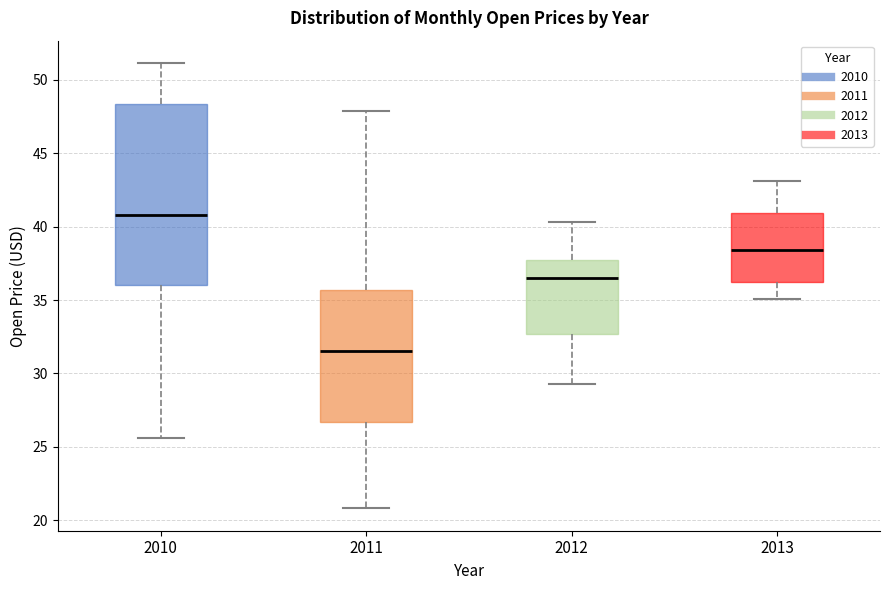

Which box's median line is the lowest?

2011